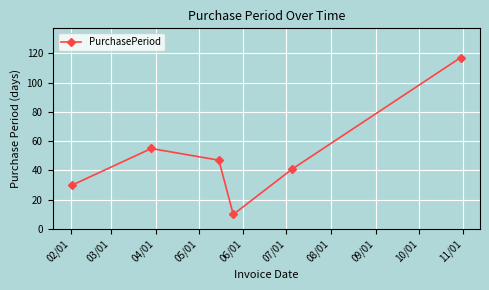

What is the average value?

50